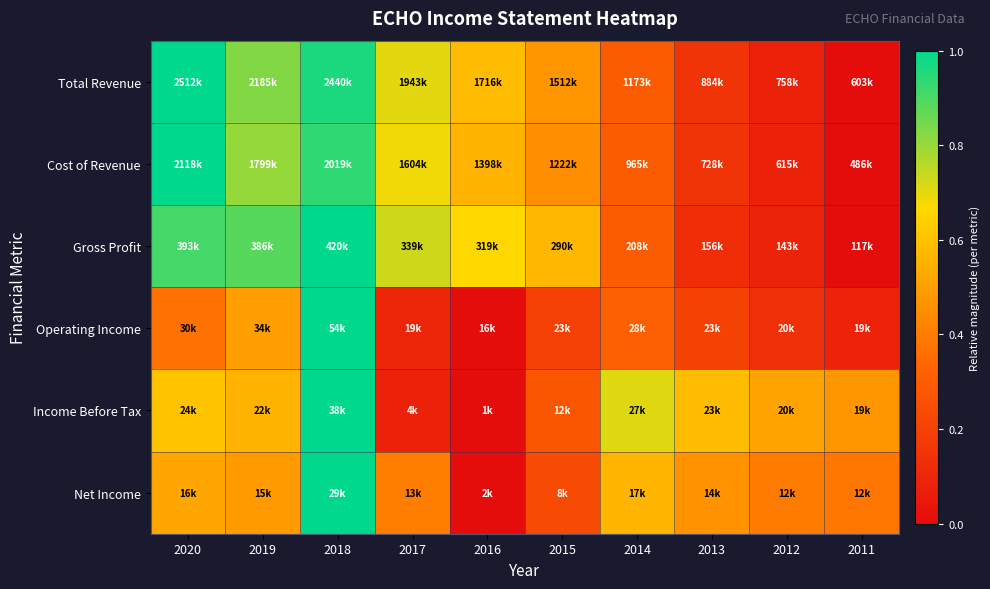

Reading right to left, transcribe all the data shown in this chart.

Total Revenue: 2011=0.0	2012=0.1	2013=0.1	2014=0.3	2015=0.5	2016=0.6	2017=0.7	2018=1.0	2019=0.8	2020=1.0
Cost of Revenue: 2011=0.0	2012=0.1	2013=0.1	2014=0.3	2015=0.5	2016=0.6	2017=0.7	2018=0.9	2019=0.8	2020=1.0
Gross Profit: 2011=0.0	2012=0.1	2013=0.1	2014=0.3	2015=0.6	2016=0.7	2017=0.7	2018=1.0	2019=0.9	2020=0.9
Operating Income: 2011=0.1	2012=0.1	2013=0.2	2014=0.3	2015=0.2	2016=0.0	2017=0.1	2018=1.0	2019=0.5	2020=0.4
Income Before Tax: 2011=0.5	2012=0.5	2013=0.6	2014=0.7	2015=0.3	2016=0.0	2017=0.1	2018=1.0	2019=0.6	2020=0.6
Net Income: 2011=0.4	2012=0.4	2013=0.5	2014=0.6	2015=0.2	2016=0.0	2017=0.4	2018=1.0	2019=0.5	2020=0.5